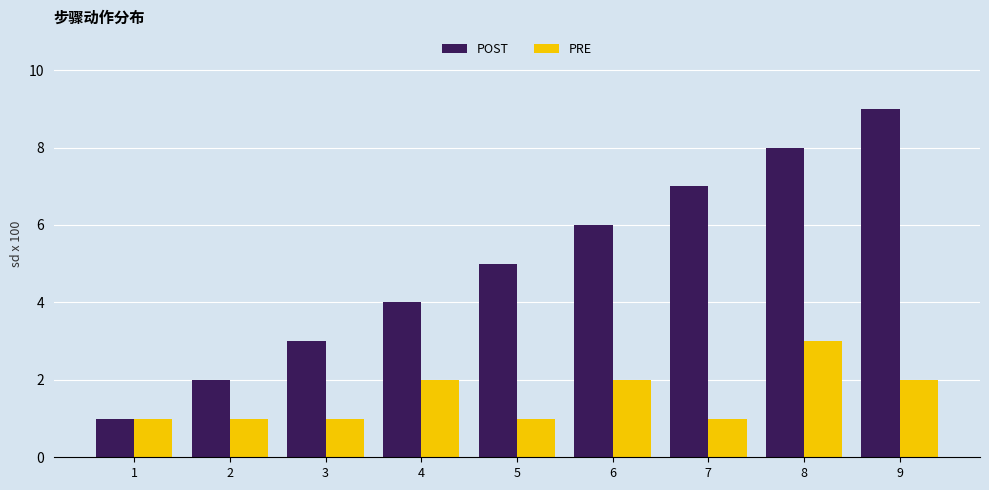

What is the value of the PRE bar at the 2nd from the left?

1